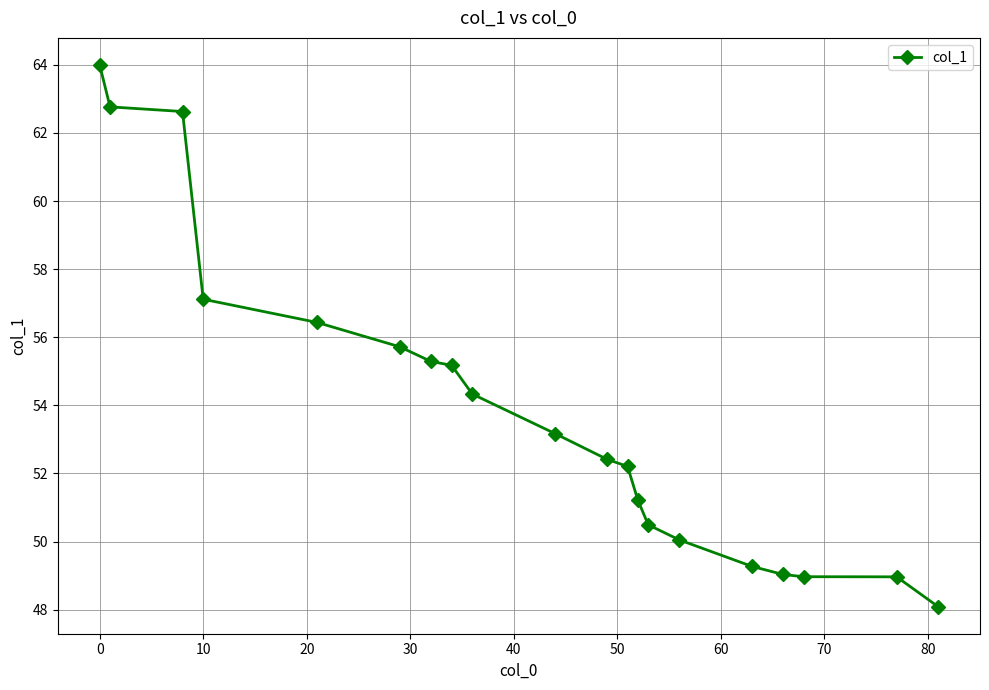

What is the difference between the maximum and minimum values?

15.9